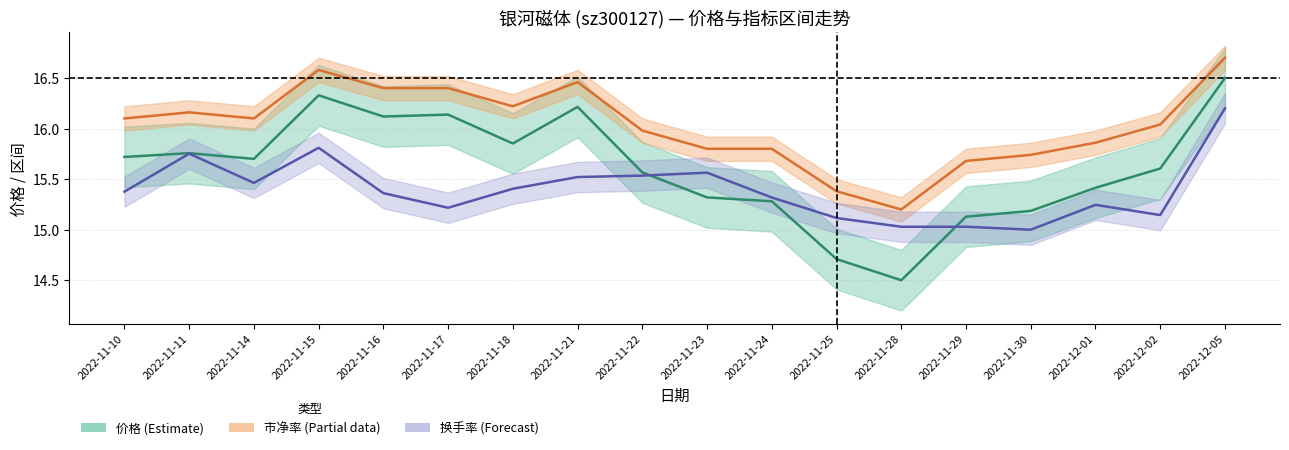

Rank the series by their maximum value, from highest to lowest.

市净率(scaled), 价格, 换手率(scaled)